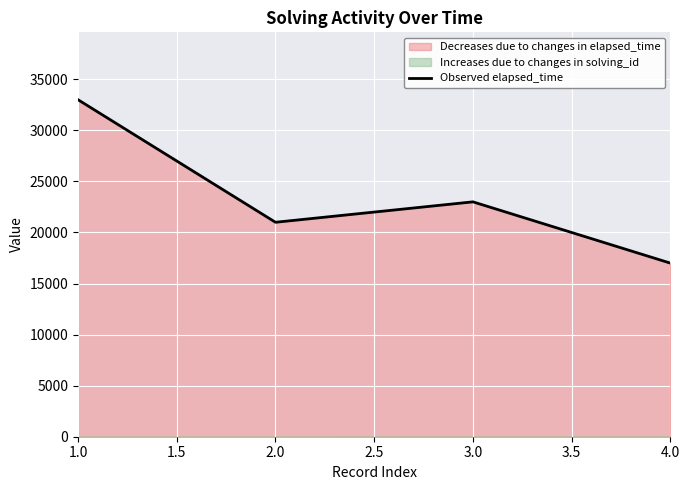

How many data points are above 23000?

1